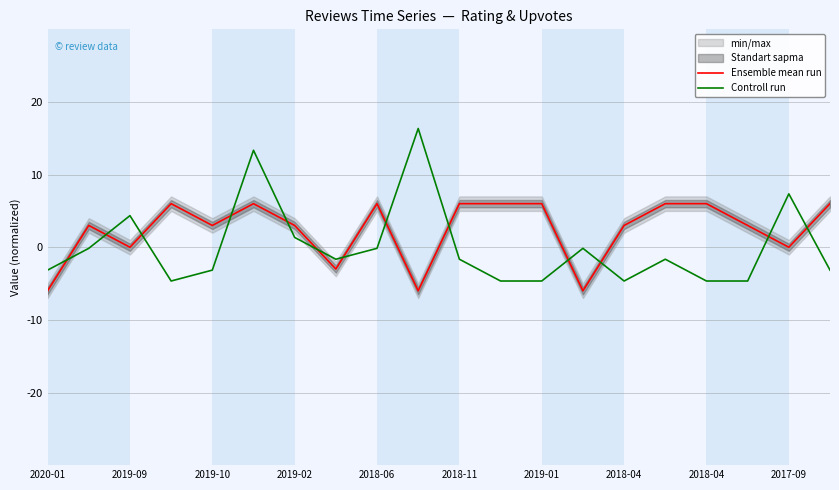

True or false: Ensemble mean run has a value of 5.2 at 2019-09.

False